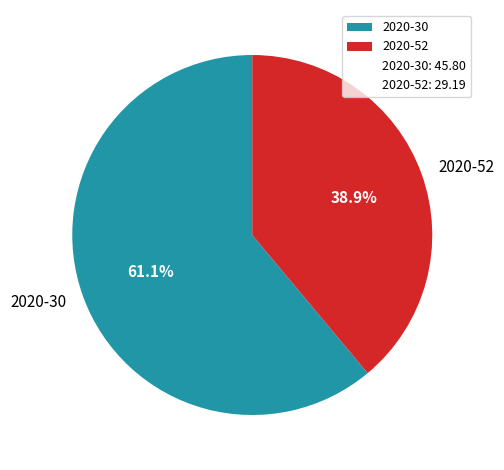

What percentage is the 2020-30 slice, to the nearest percent?

61%